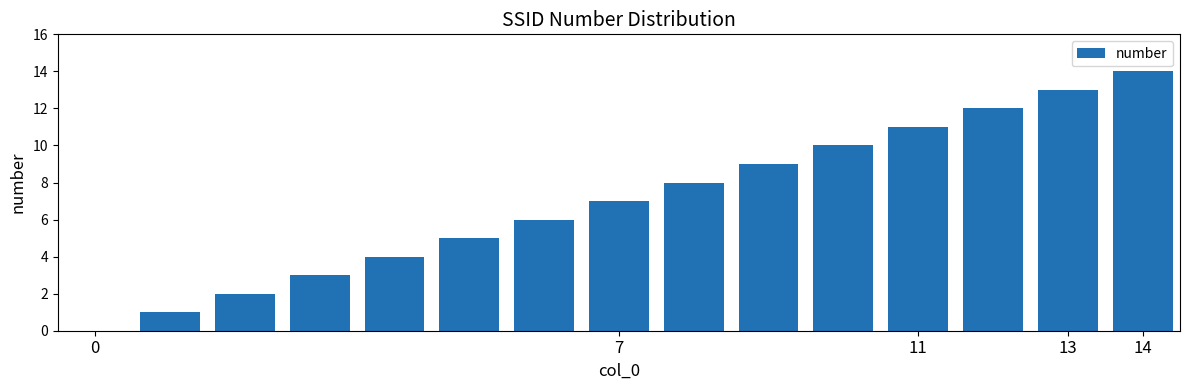

What is the maximum value shown in the chart?

14